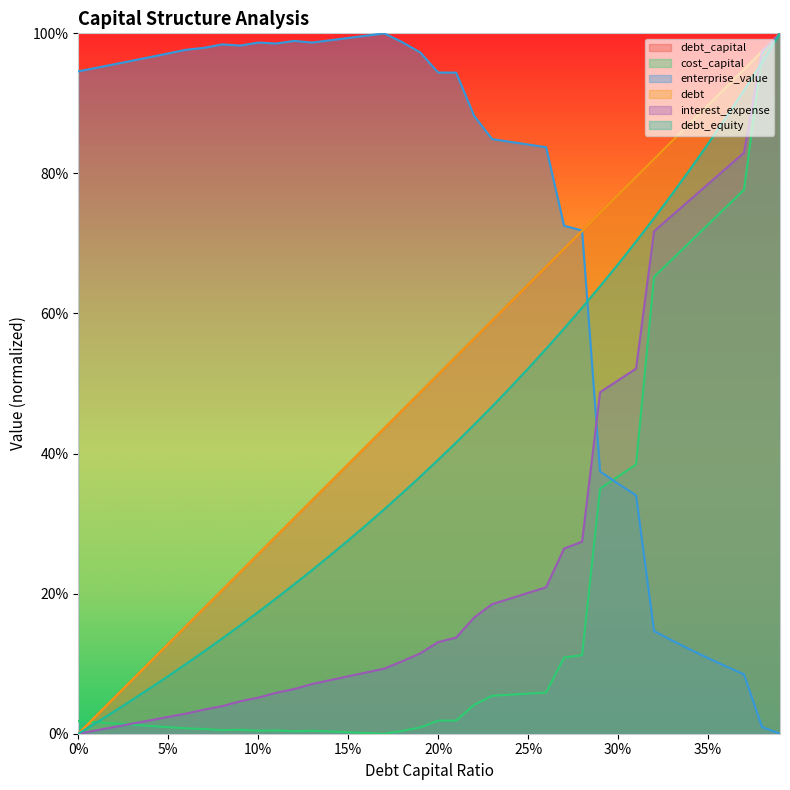

Does the chart display data point markers on the line(s)?

No